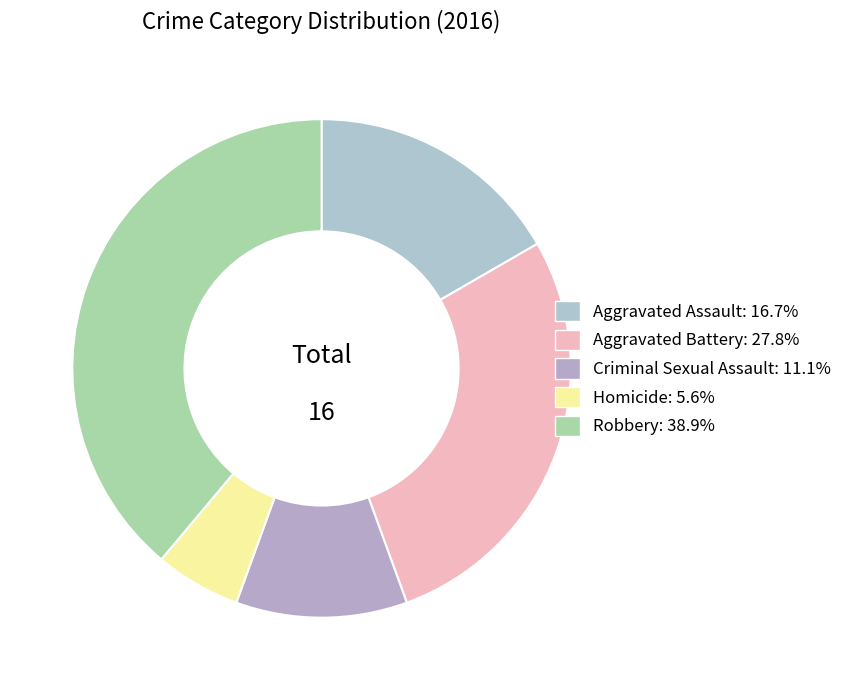

How many segments does this pie chart have?

5